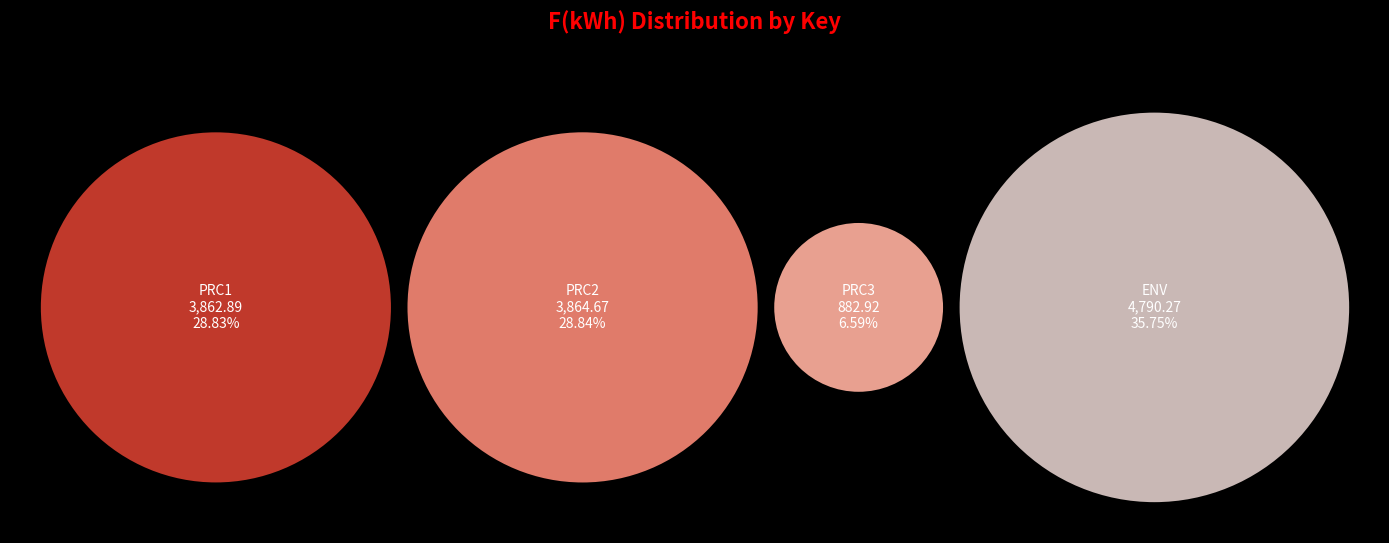

To the nearest percent, what portion does PRC2 represent?

29%